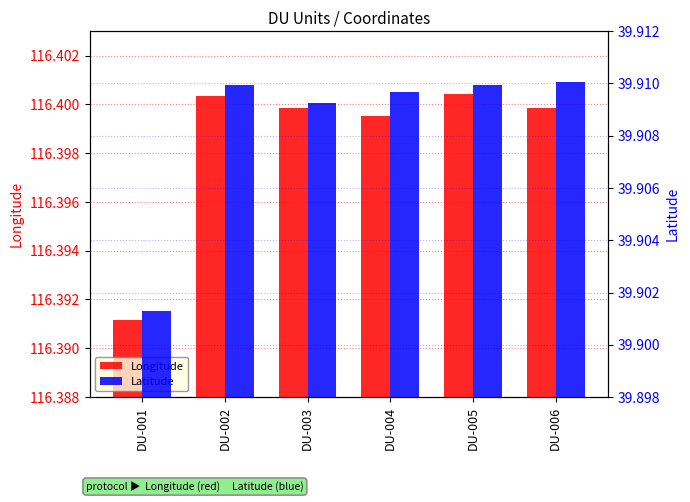

Read the Longitude value at DU-004.

116.4